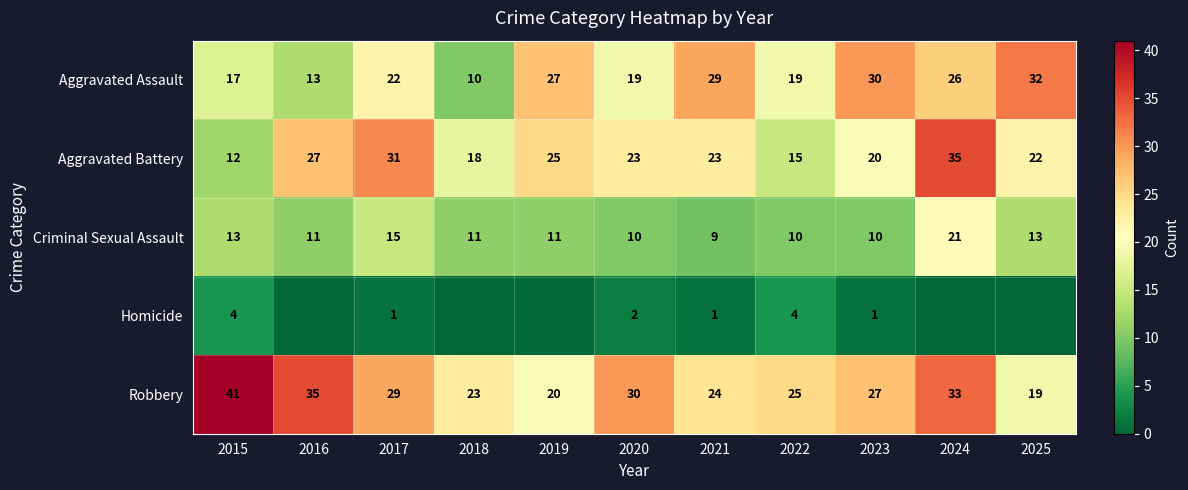

What is the approximate value of Robbery at 2020?

30